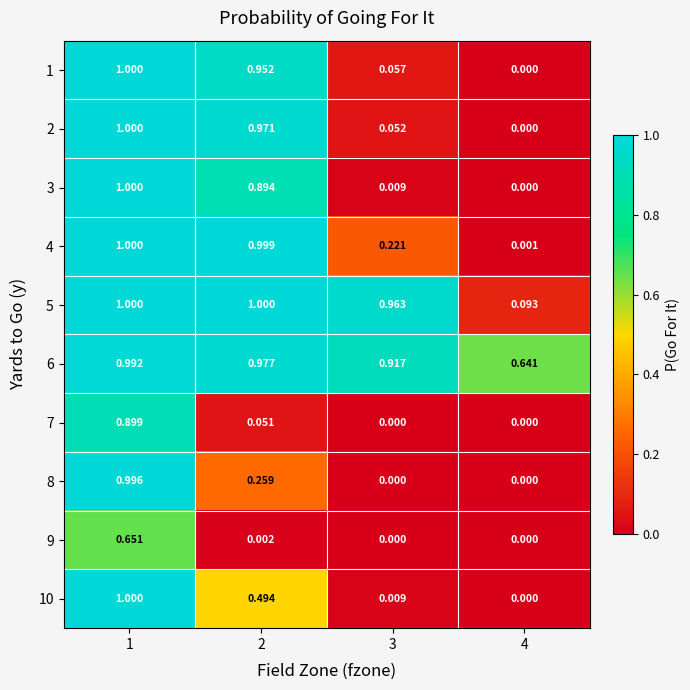

Is the value of 5 at 1 greater than the value of 3 at 2?

Yes